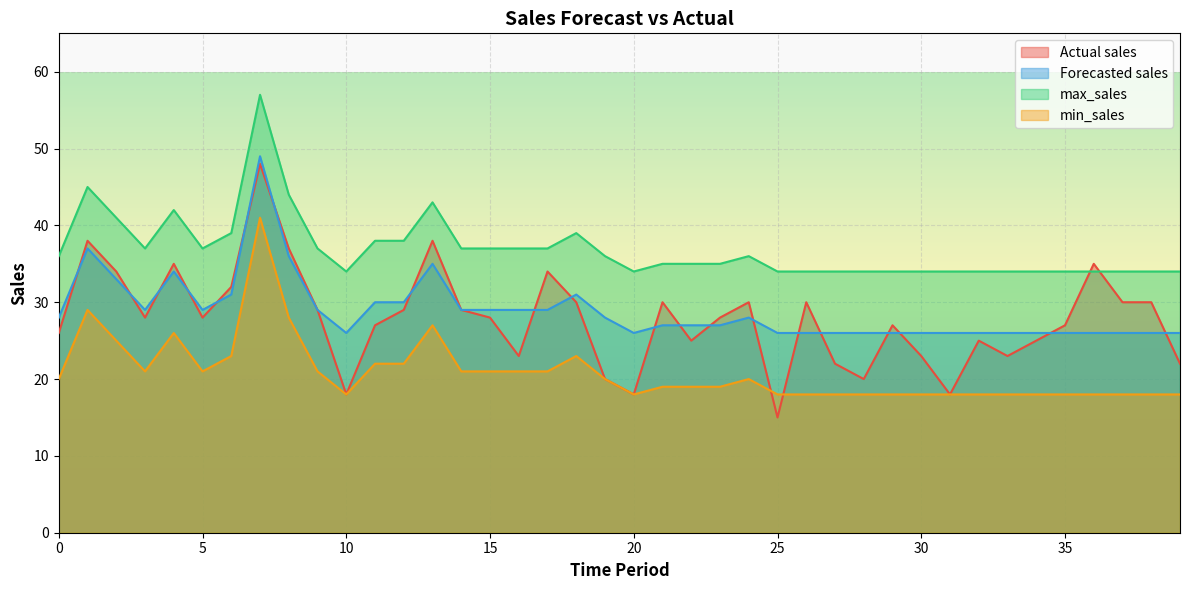

List the series in order of their peak value, highest first.

max_sales, Forecasted sales, Actual sales, min_sales